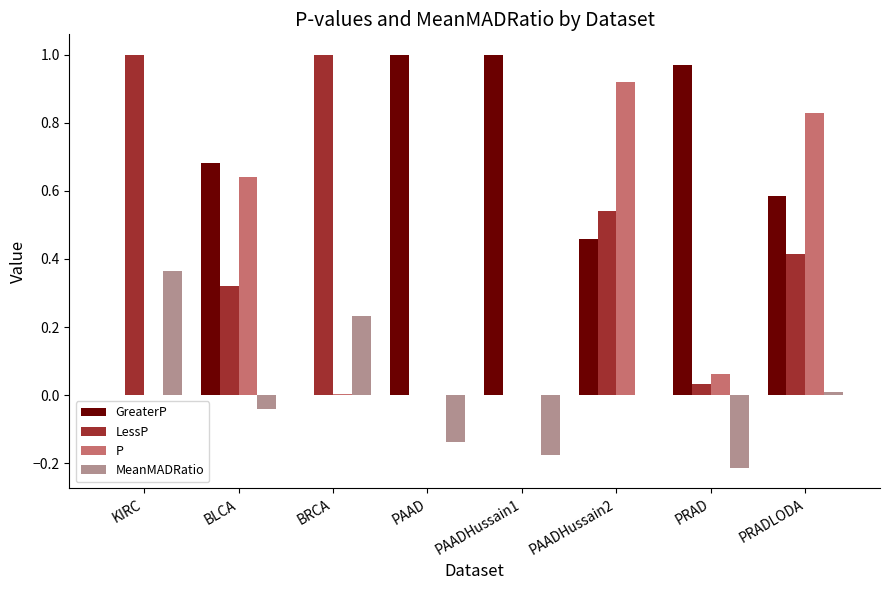

Count the number of data series in this chart.

4